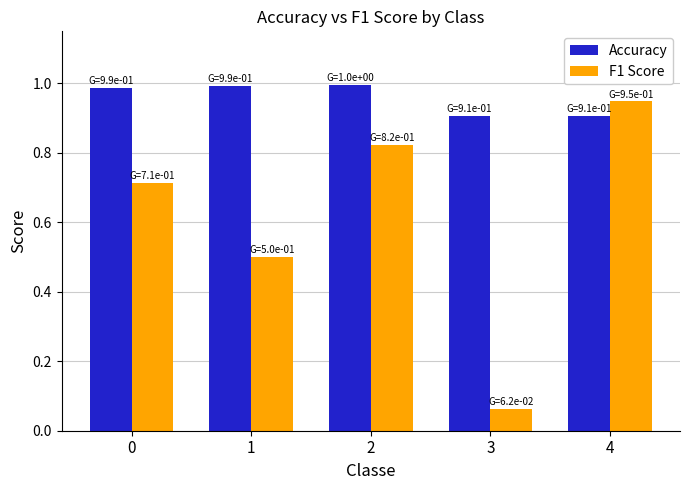

What is the spread (max minus min) of values at 2?

0.2